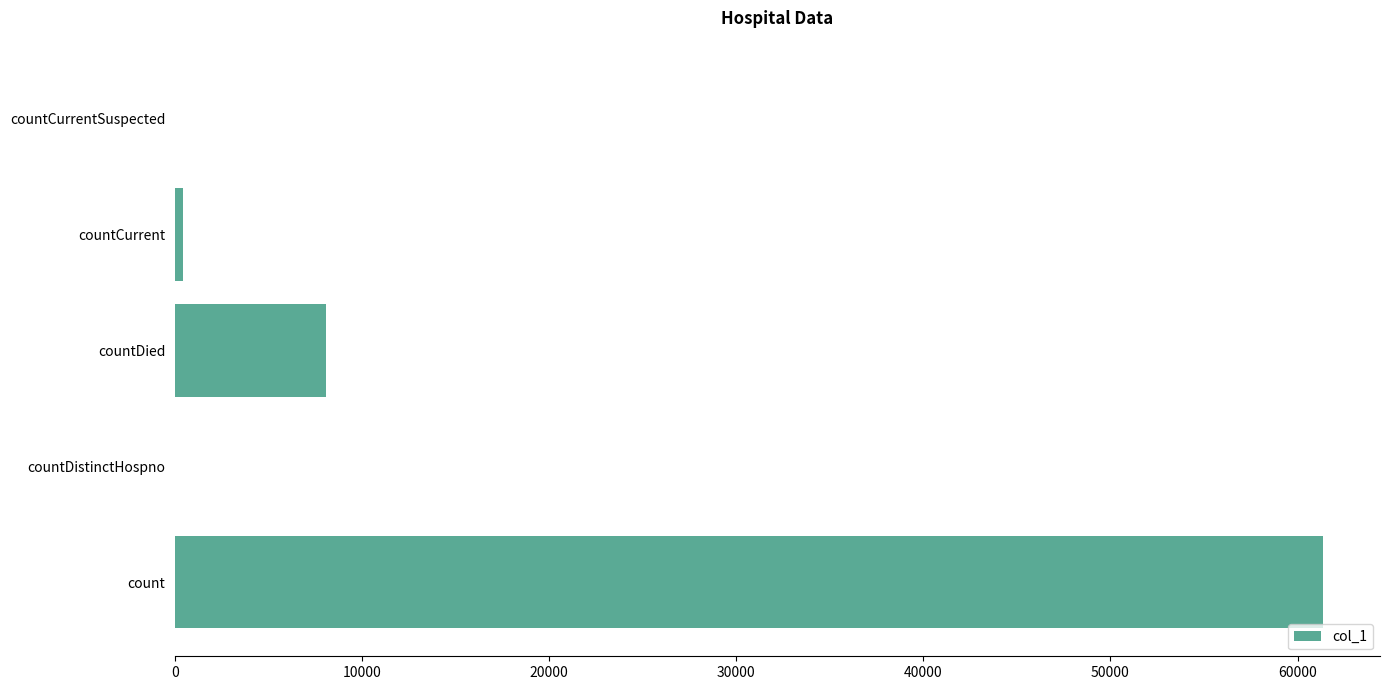

Reading top to bottom, what are all the values shown in this chart?

countCurrentSuspected=0	countCurrent=430	countDied=8068	countDistinctHospno=0	count=61343